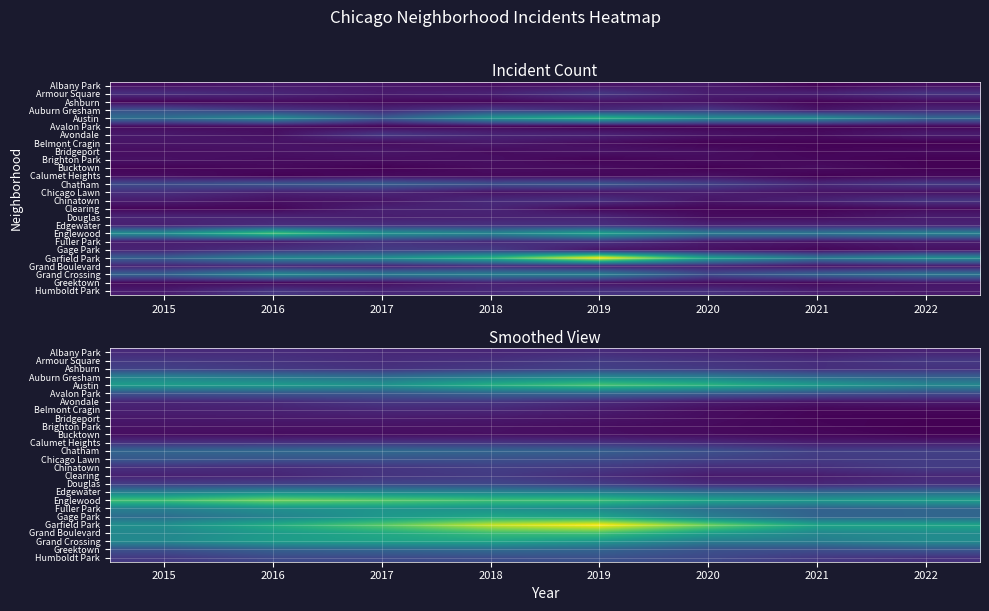

Which label corresponds to the smallest value in the chart?

2022